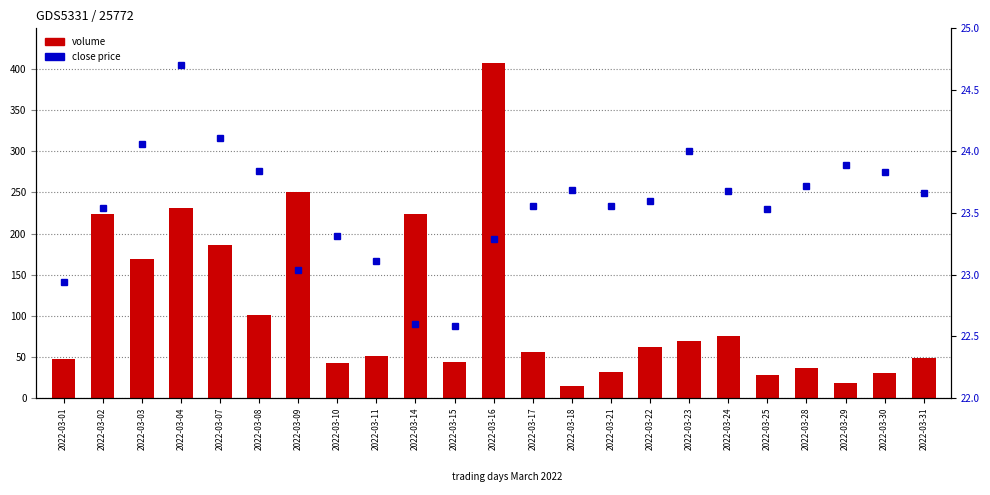

The value of close at 2022-03-23 is 38.2. True or false?

False